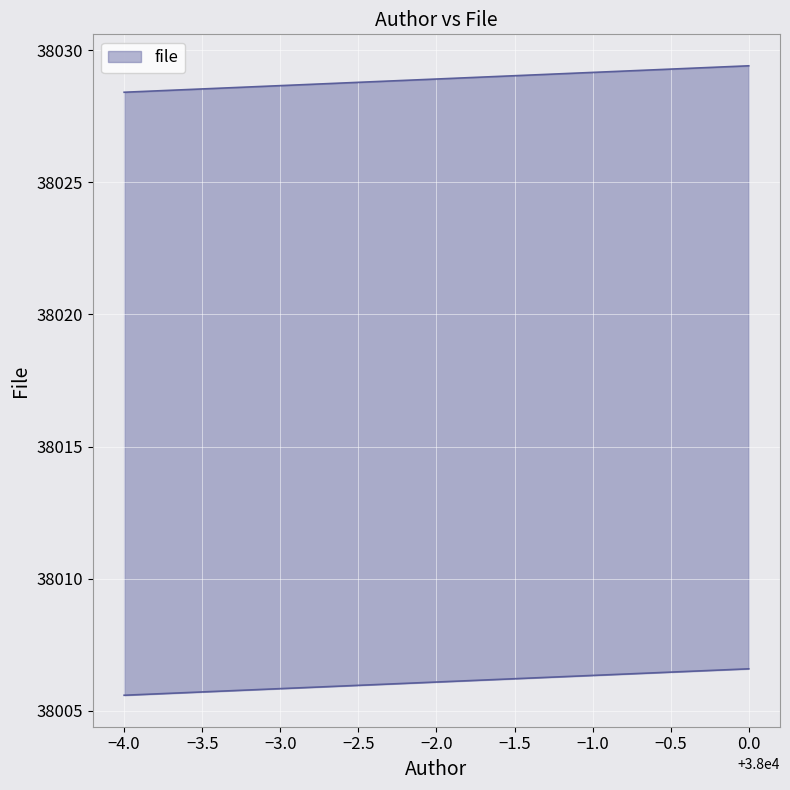

What is the difference between the maximum and minimum values?

1.0